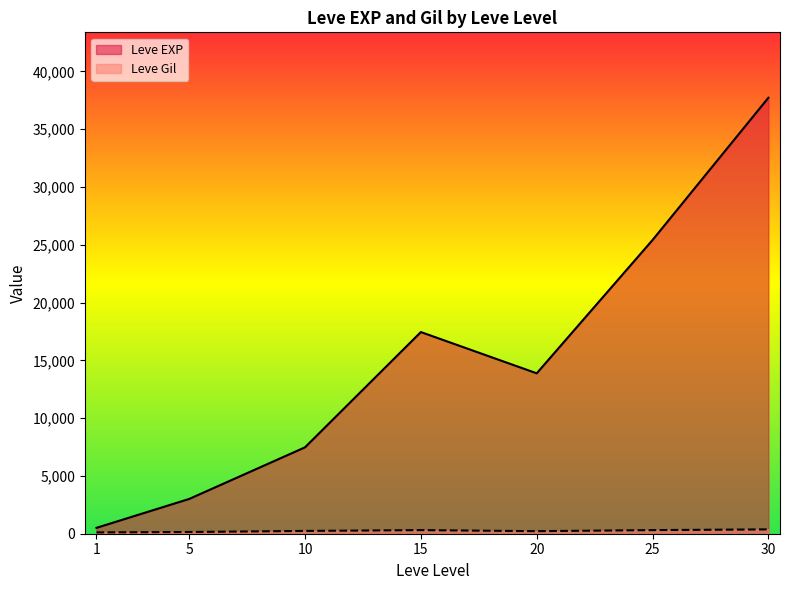

The value of Leve EXP at 15 is 17445.0. True or false?

True